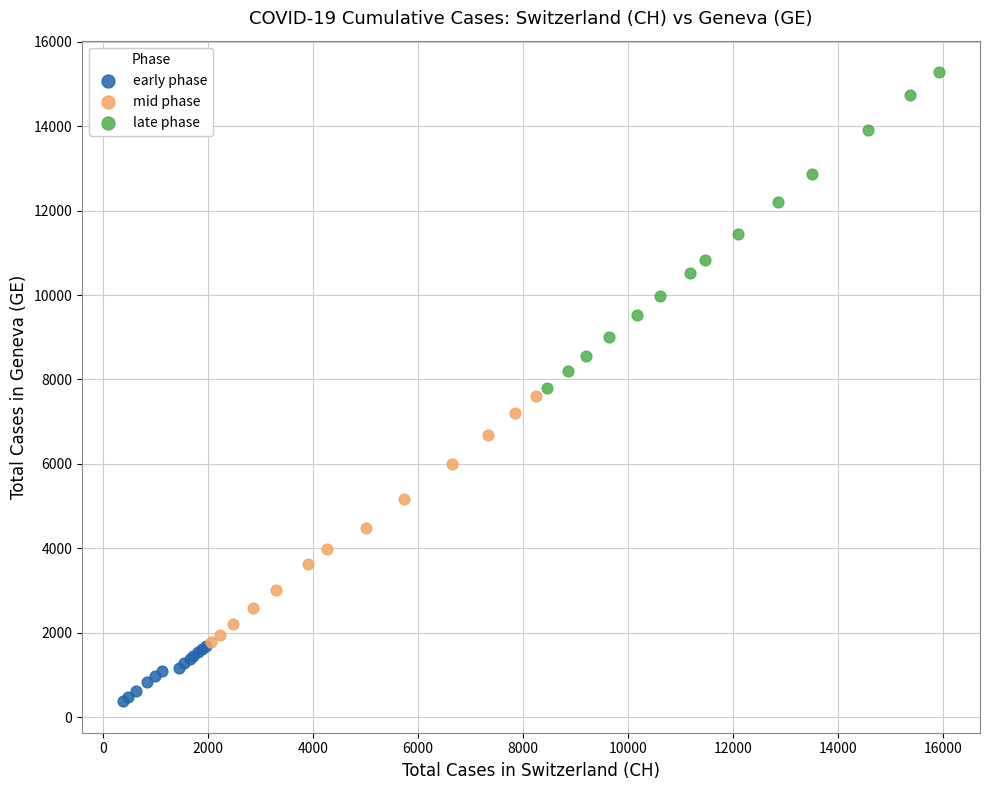

Which series has the largest Y range (max minus min)?

late phase